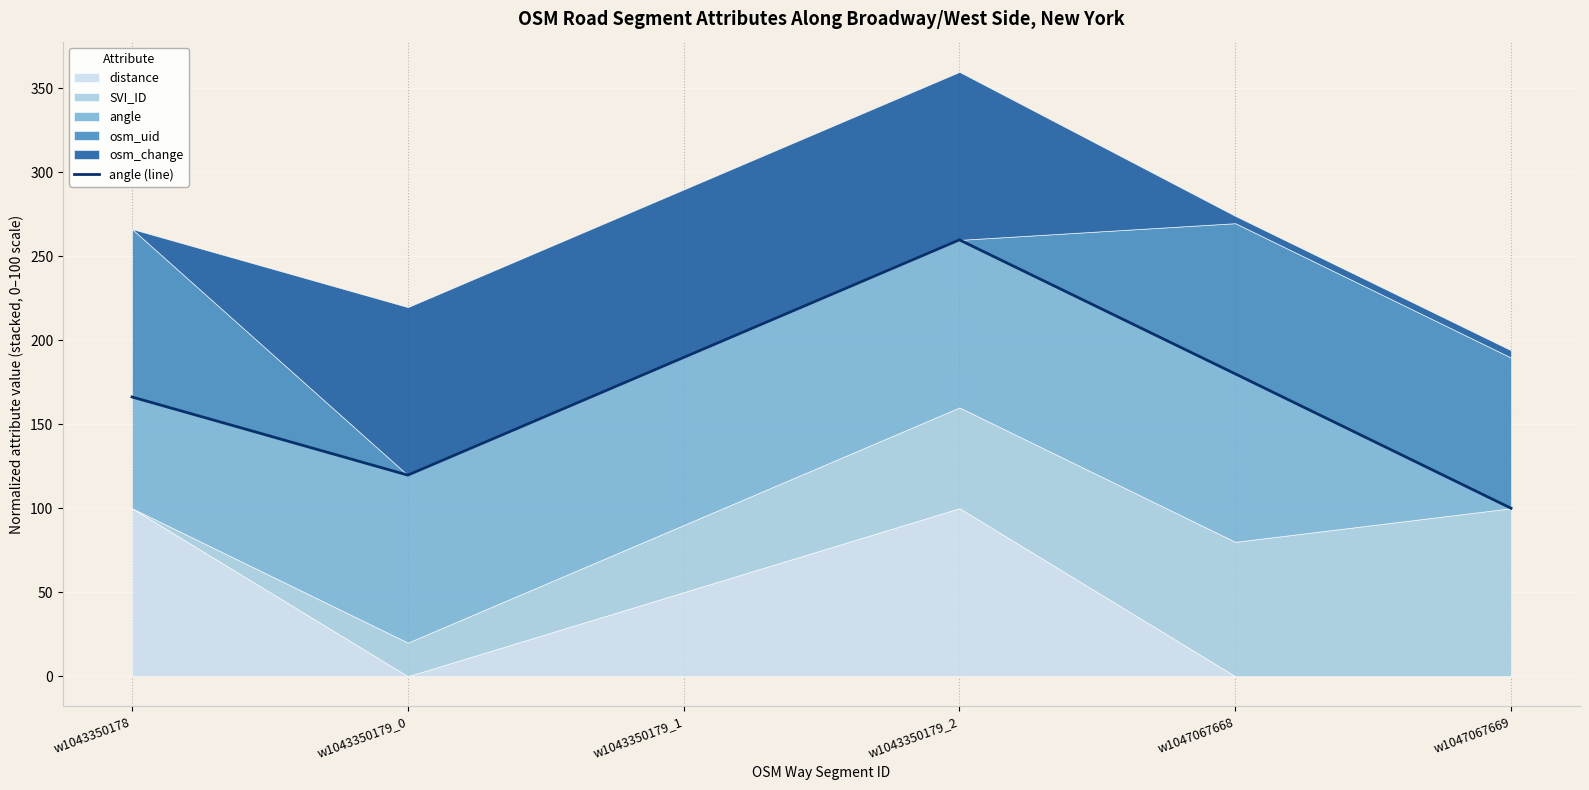

List the labels in order of value, smallest first.

w1047067669, w1043350179_0, w1043350178, w1047067668, w1043350179_1, w1043350179_2